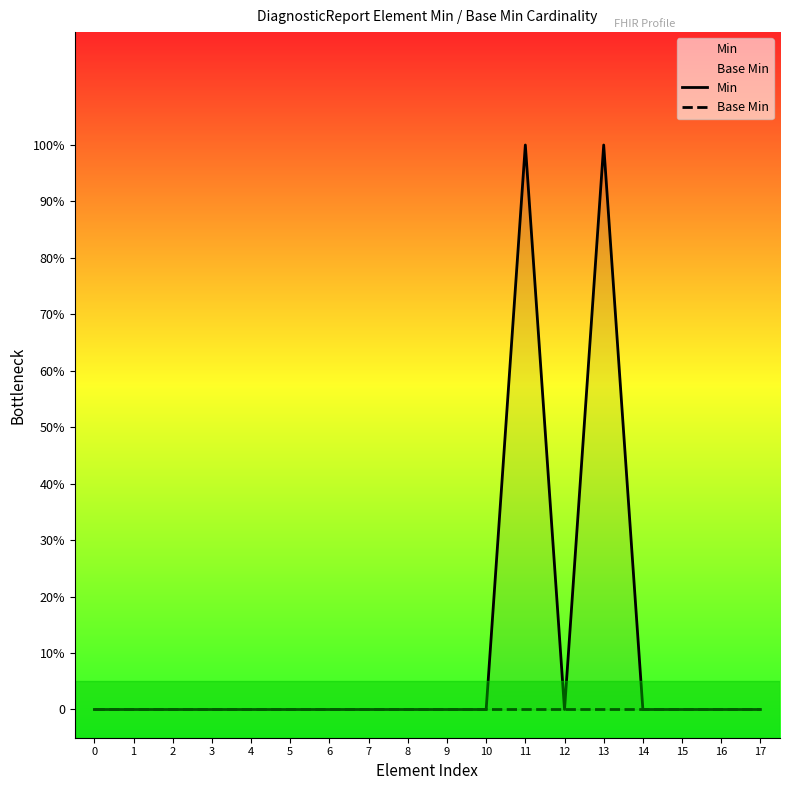

Which series has the largest total across all categories?

Min